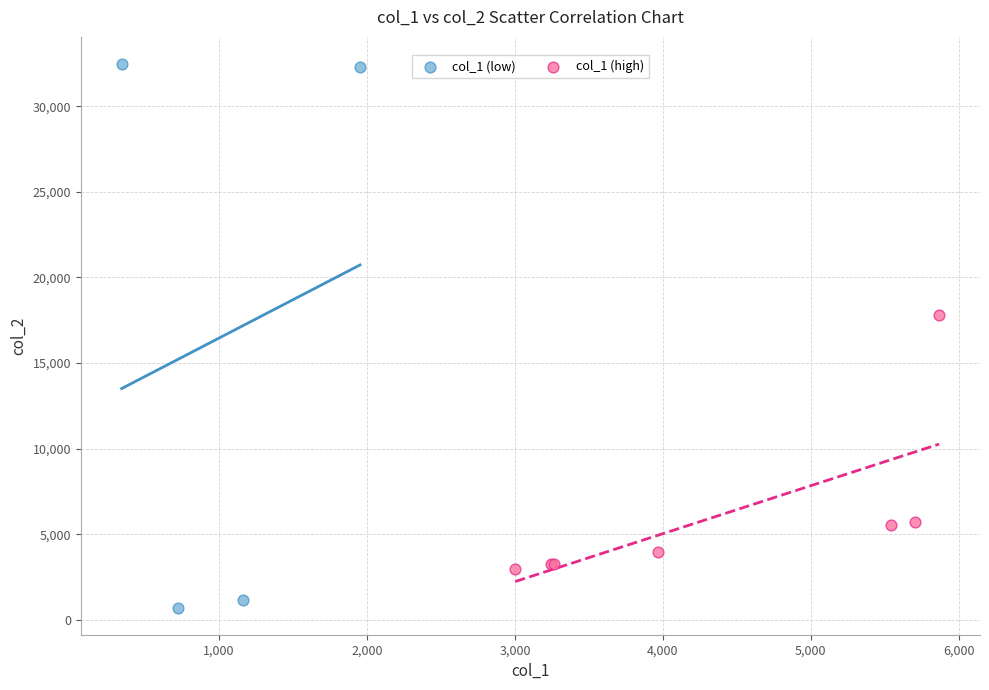

Which series reaches the minimum Y coordinate?

col_1 (low)